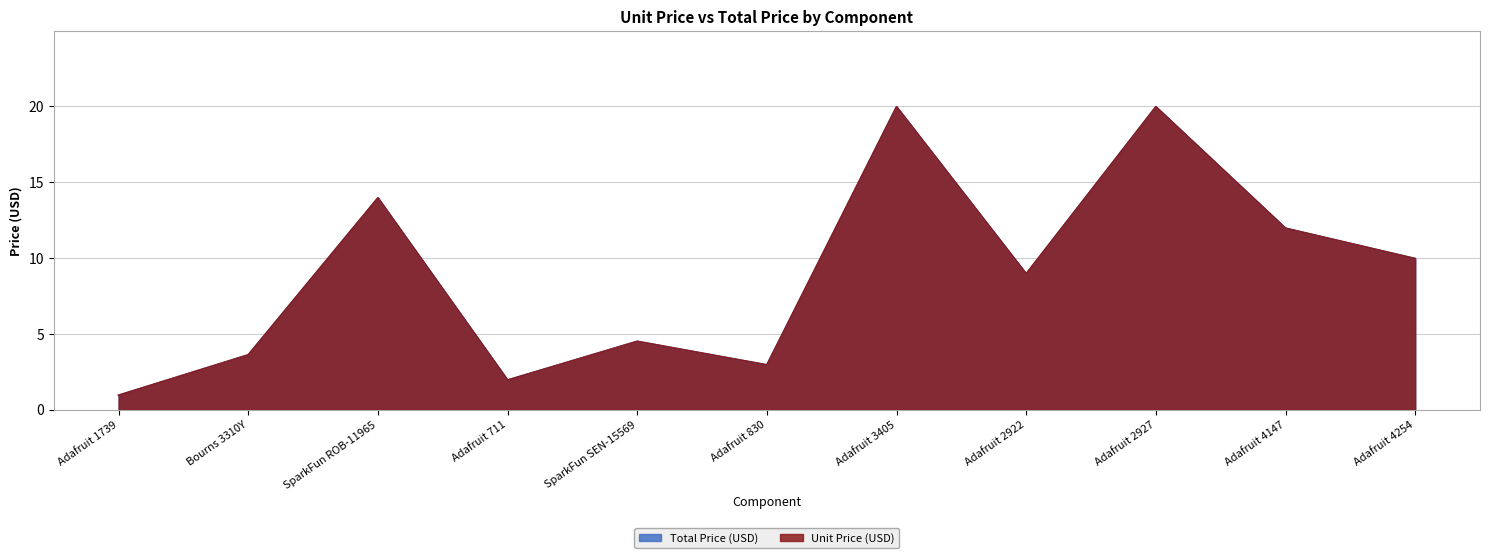

How many series are shown in this chart?

2